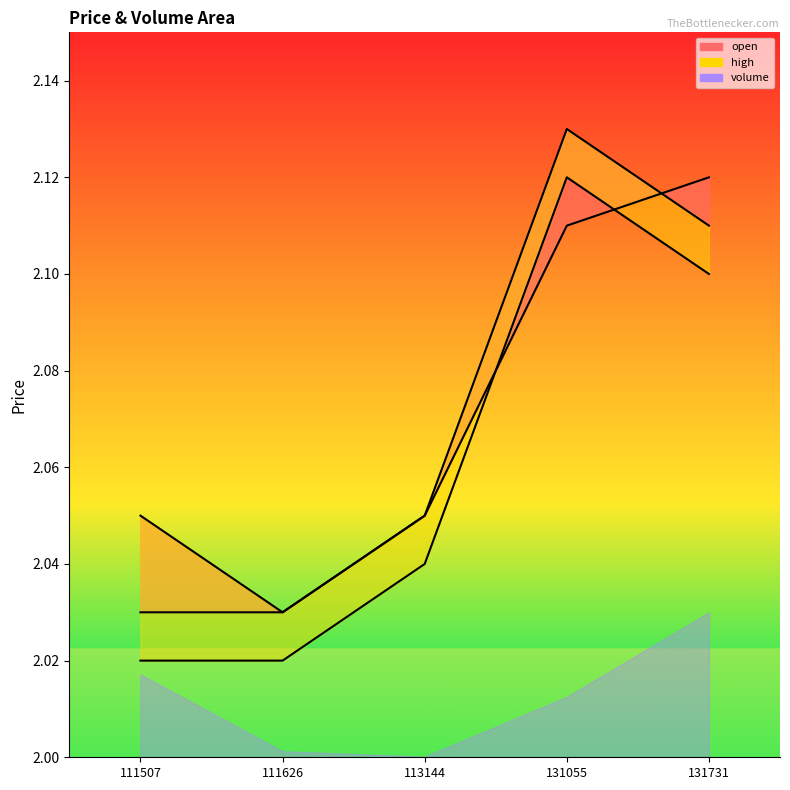

At which label is open closest to 2?

111507